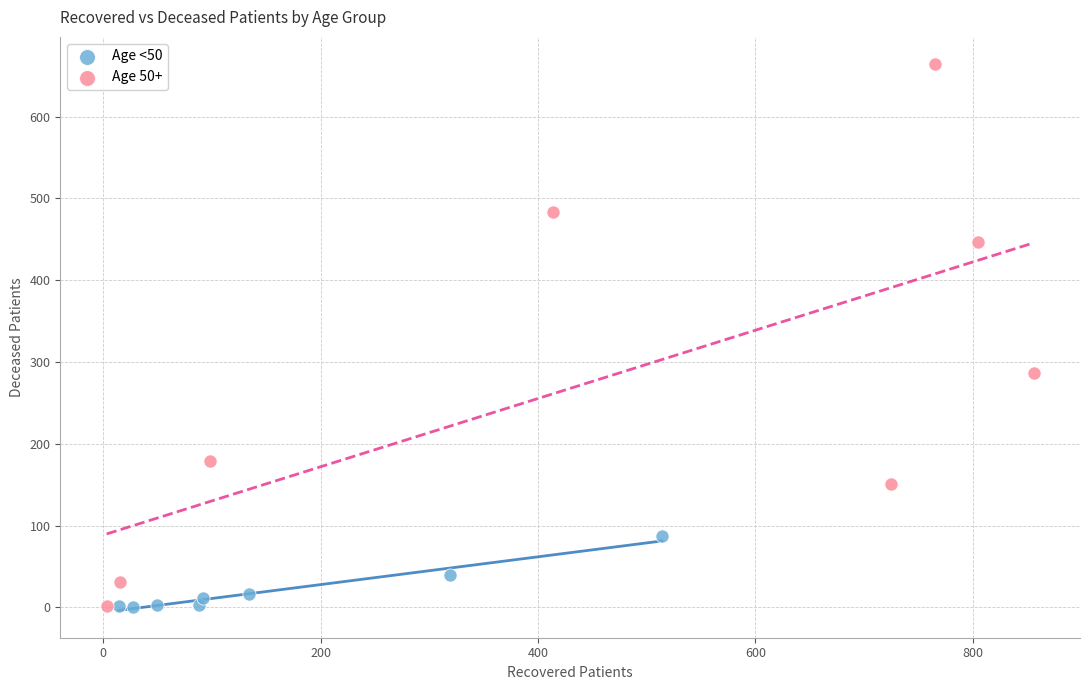

Which series reaches the maximum Y coordinate?

Age 50+